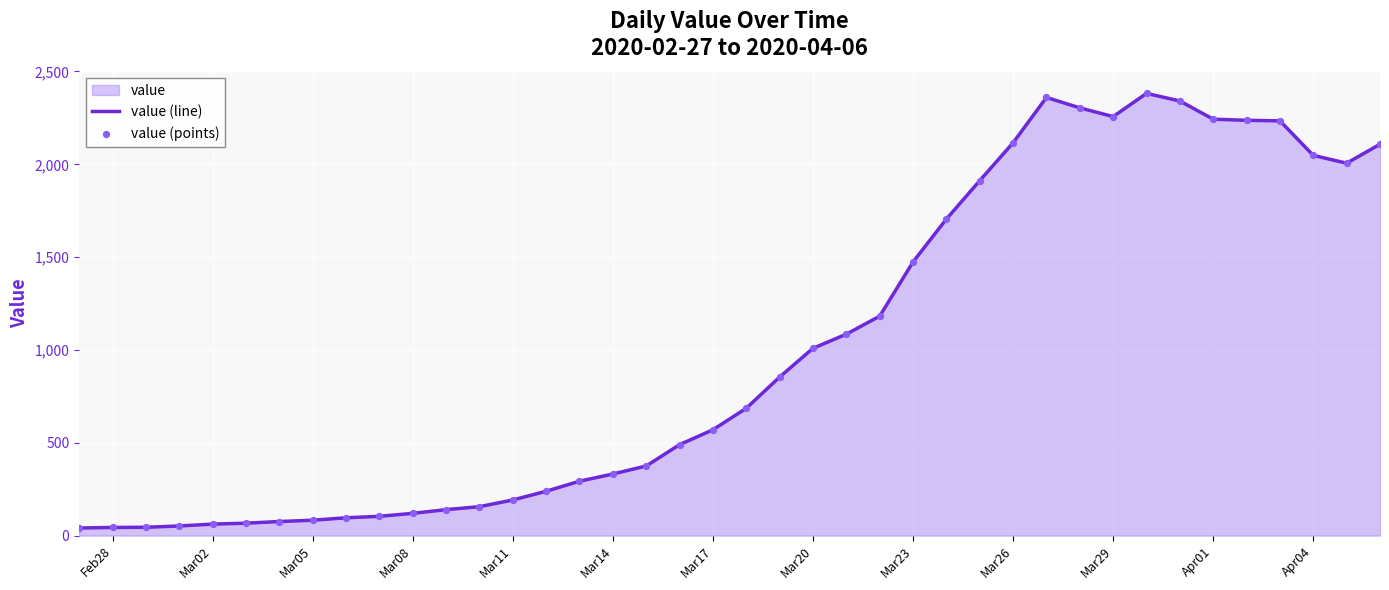

Which series contains the lowest Y value?

value (line)